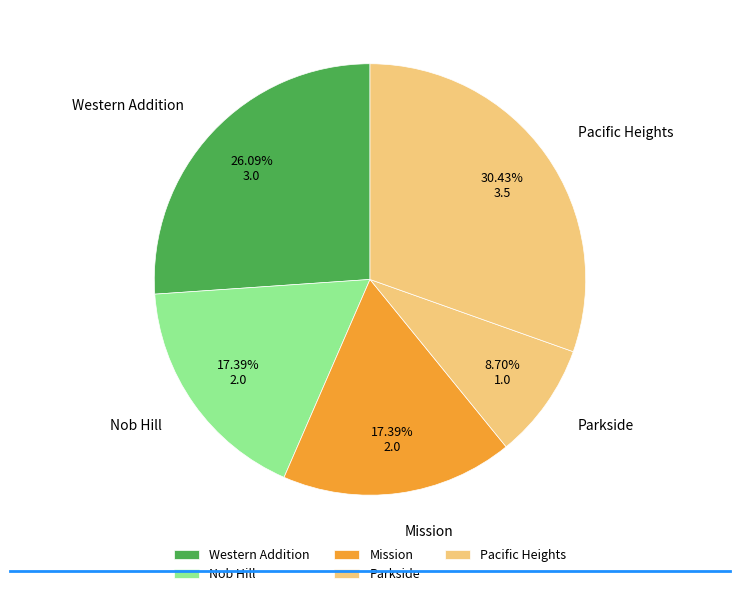

The Parkside slice represents 9% of the pie. True or false?

True